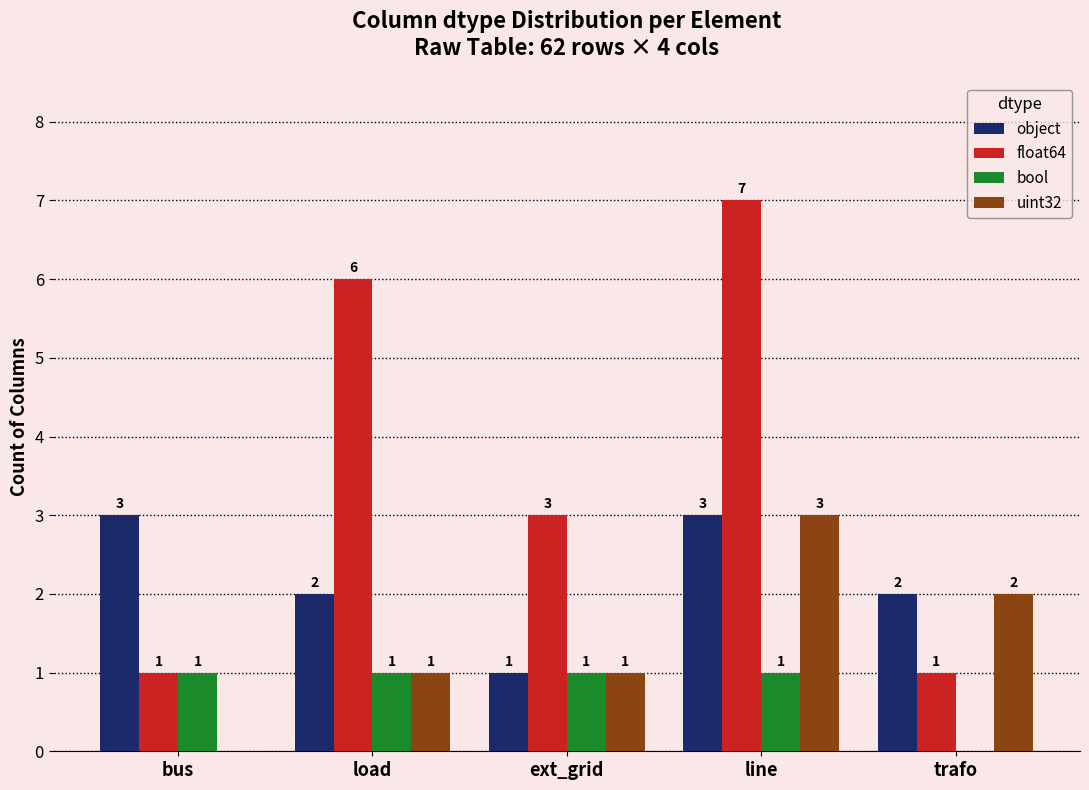

At which label does uint32 reach its peak?

line